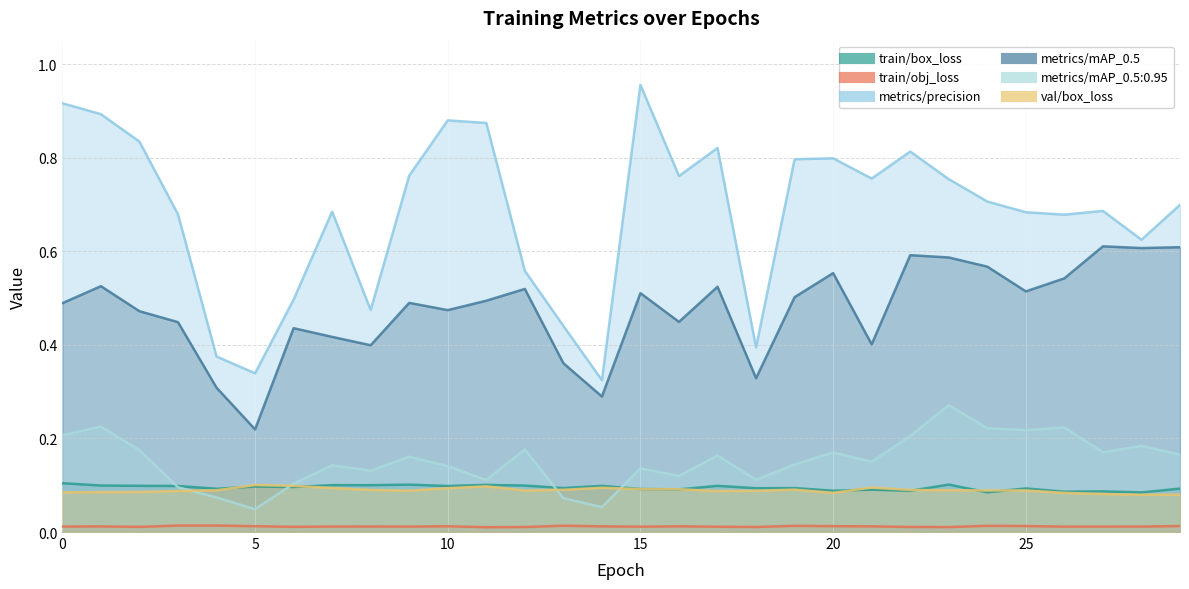

True or false: metrics/mAP_0.5 and train/obj_loss cross at least once.

False